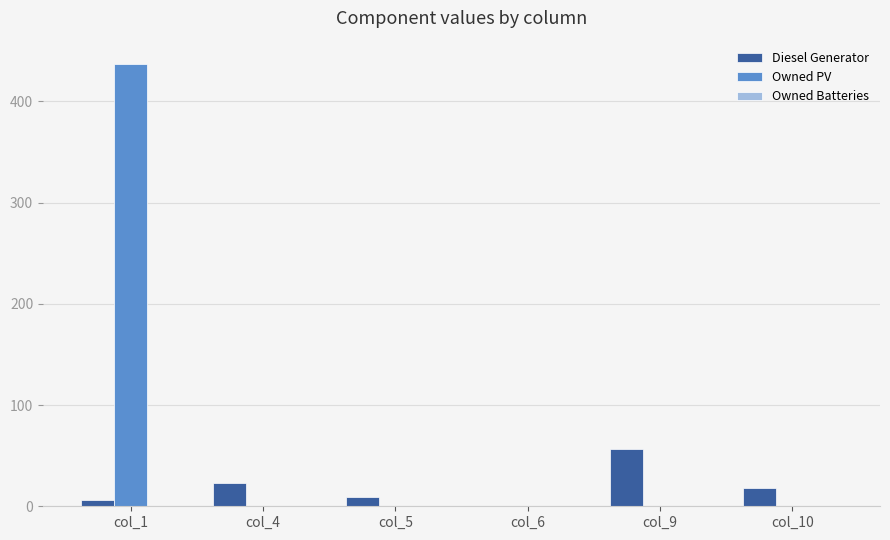

Which category has the highest value in the Owned PV series?

col_1